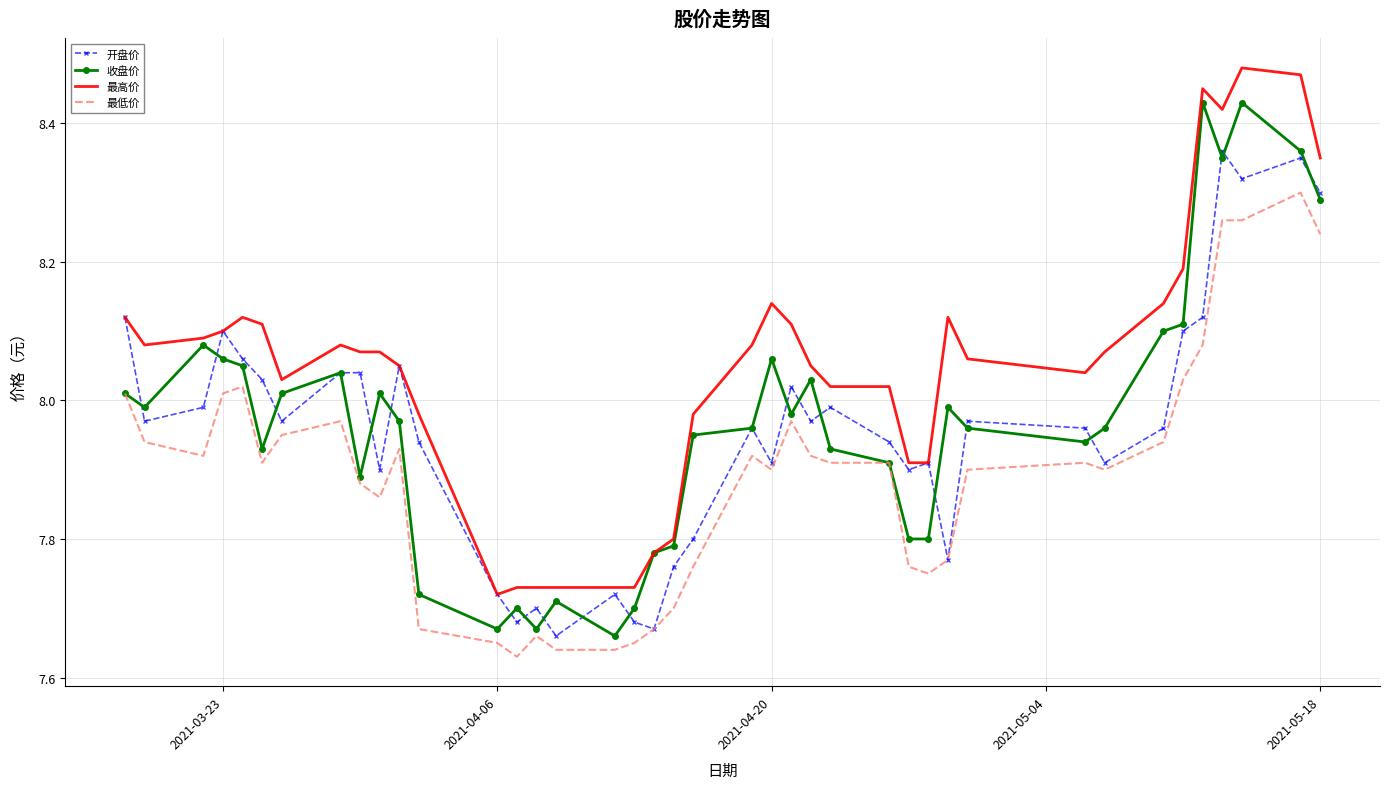

What is the difference between the maximum and minimum values in the 开盘价 series?

0.7